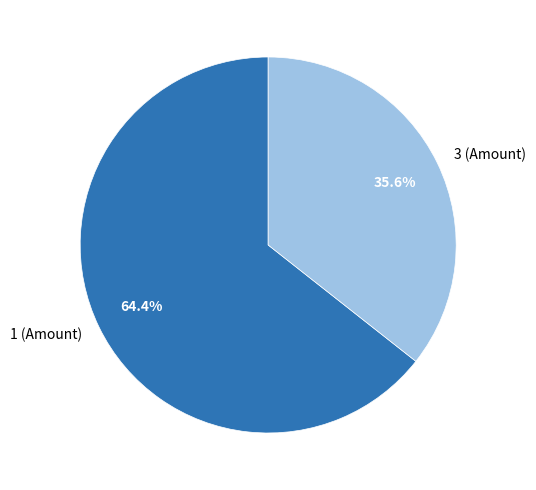

Rank the categories by value from highest to lowest.

1 (Amount), 3 (Amount)